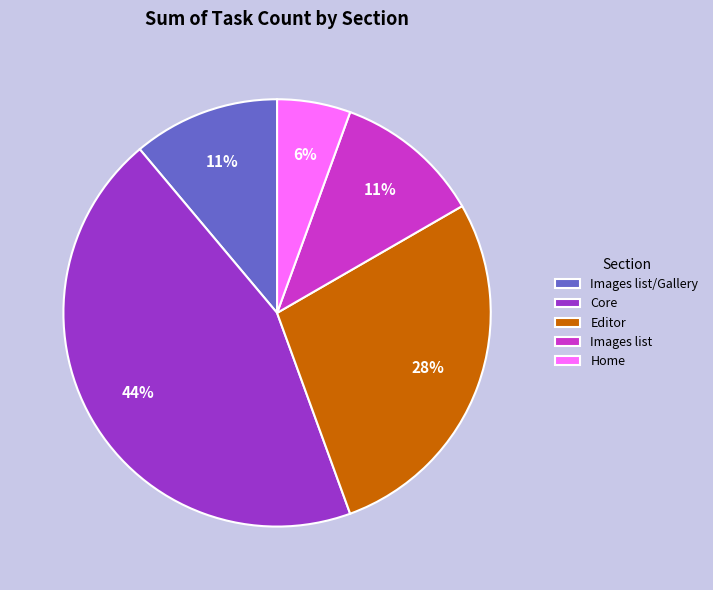

The Images list/Gallery slice represents 11% of the pie. True or false?

True